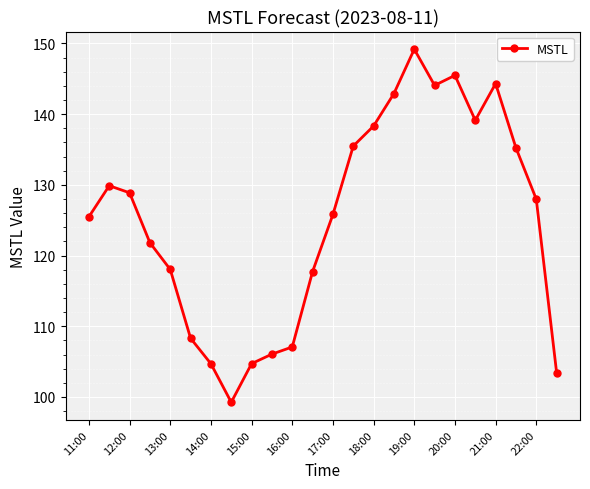

What is the maximum value shown in the chart?

149.2